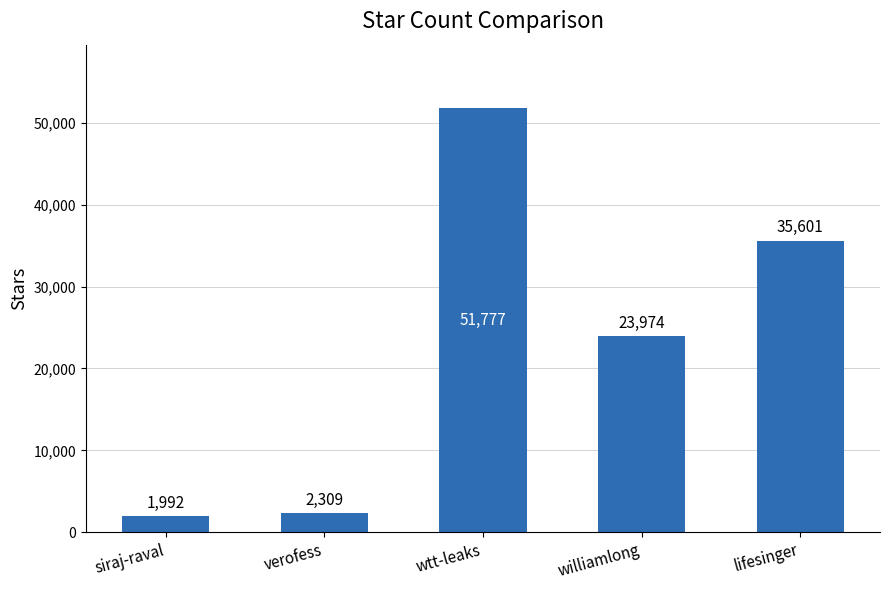

How many categories are shown in the chart?

5